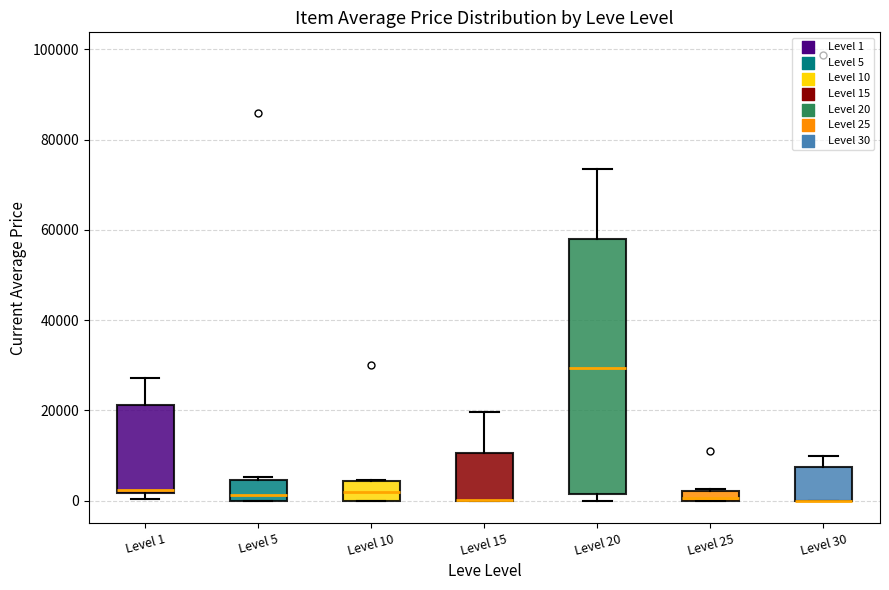

Where is the lower edge of the box for Level 20 on the y-axis? The values are not printed on the chart, so give them approximately, as read against the axis.

2000